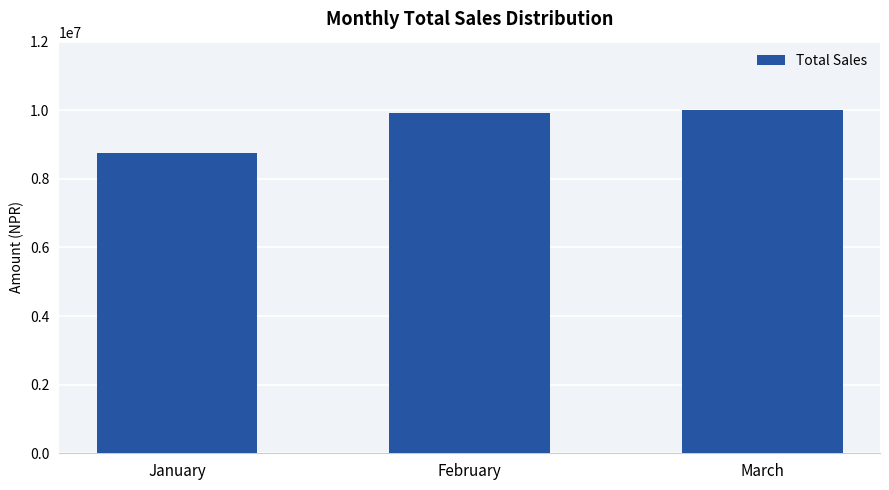

What is the value of the 2nd bar from the left?

9920000